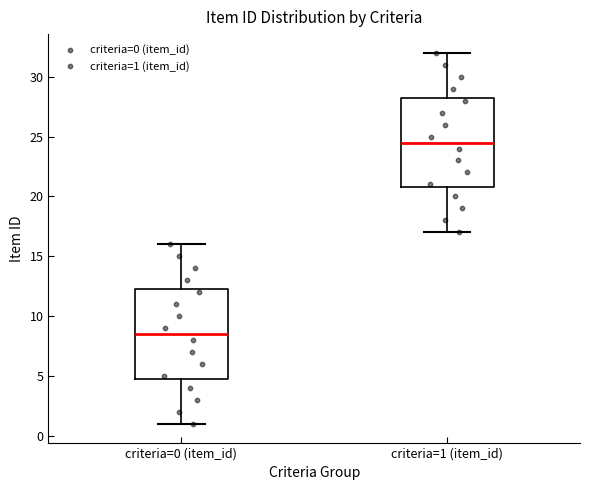

Reading left to right, transcribe this box plot: for each box, give where its median line is, the range the box spans, and where its two whiskers end, as read against the y-axis. The values are not printed on the chart, so give them approximately, as read against the axis.

criteria=0 (item_id): median 8.5, box 5.0 to 12.5, whiskers 1.0 to 16.0
criteria=1 (item_id): median 24.5, box 21.0 to 28.5, whiskers 17.0 to 32.0